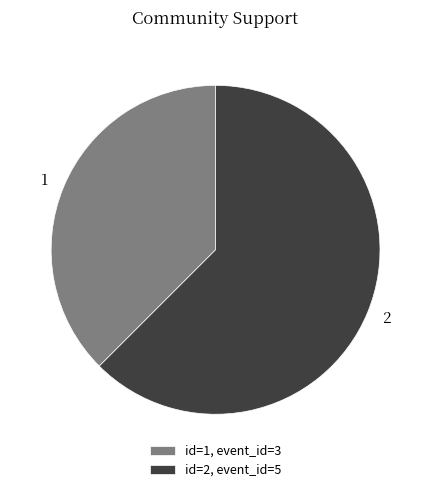

What is the ratio of the value at 2 to the value at 1?

1.7